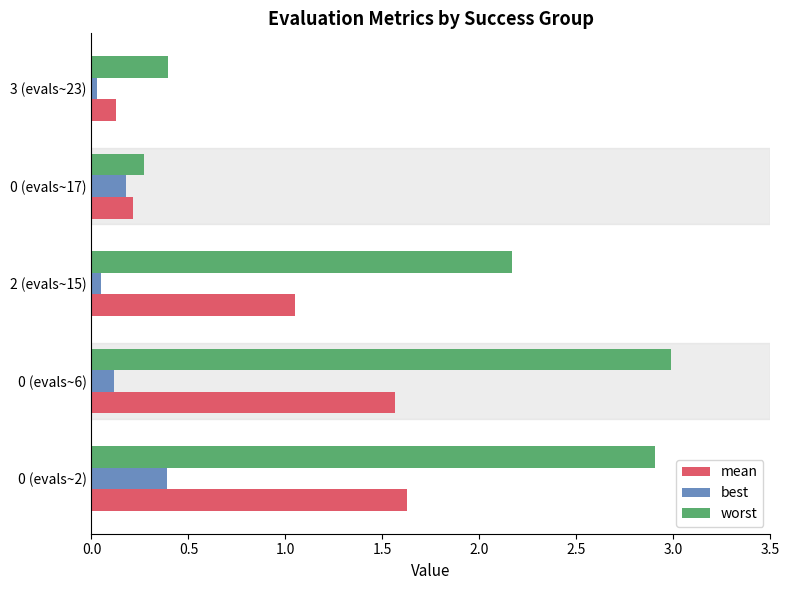

The mean series shows 0.1 at 3 (evals~23). True or false?

True